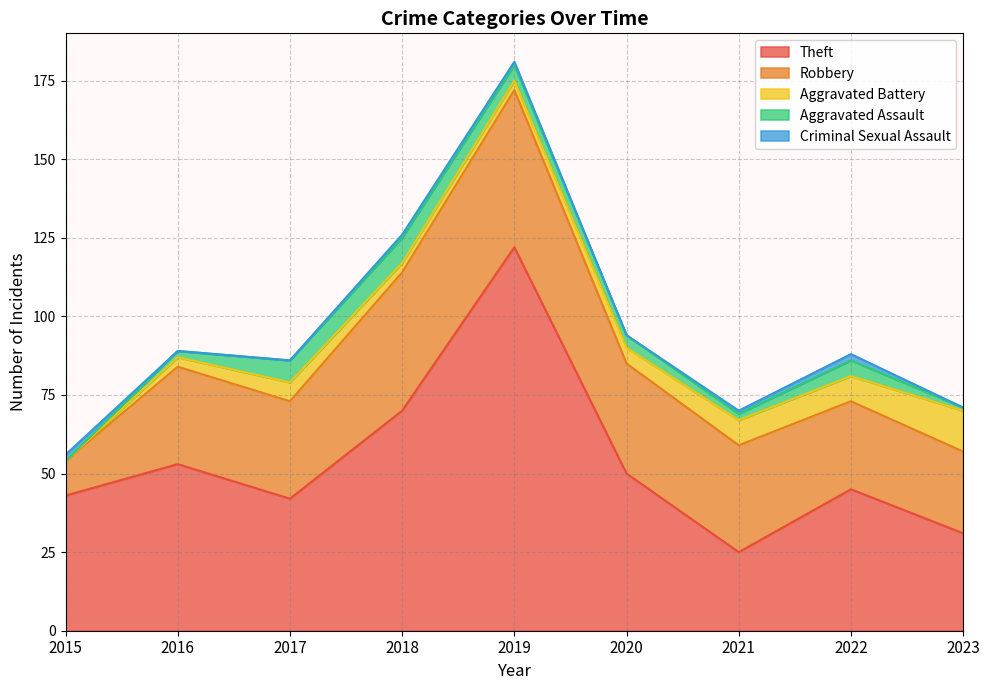

What is the sum of all Theft values?

481